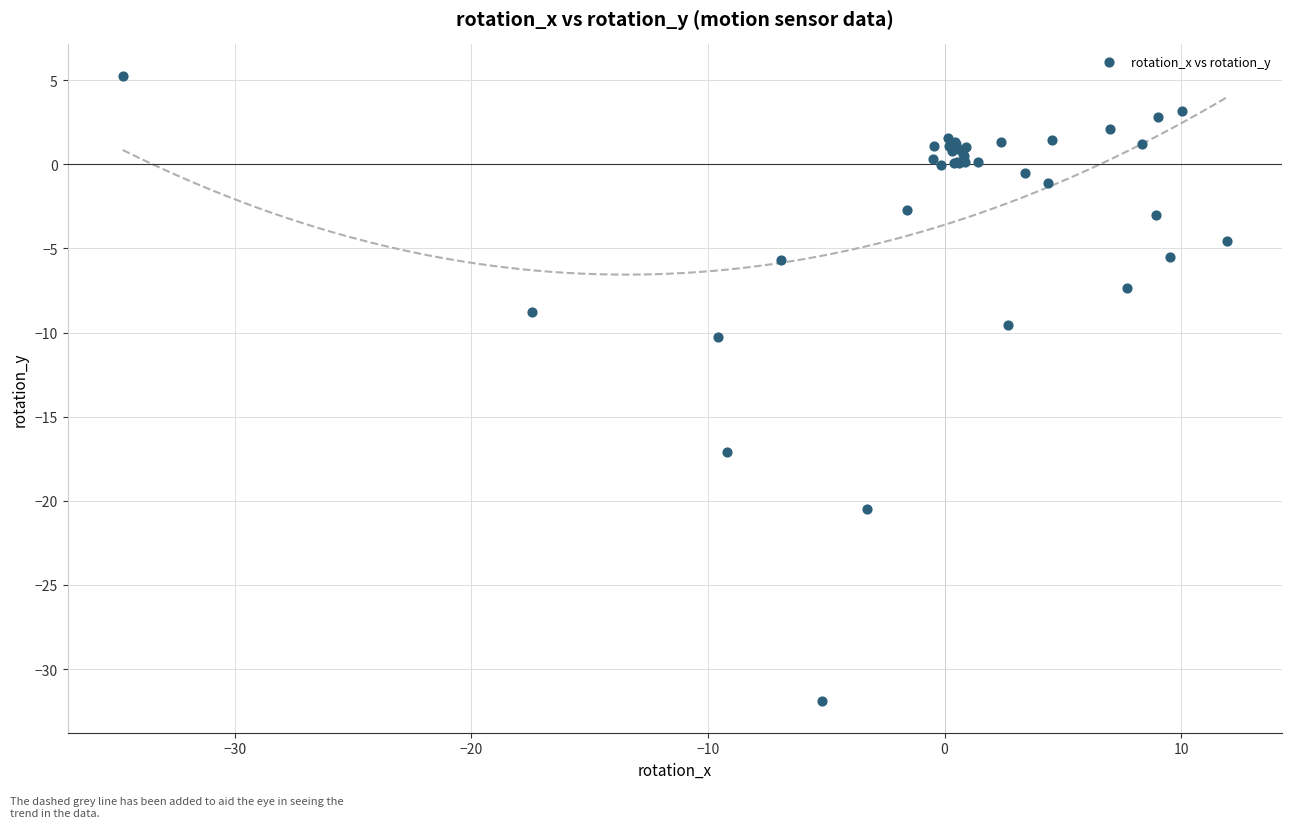

What Y value in the scatter plot is closest to -13?

-10.3